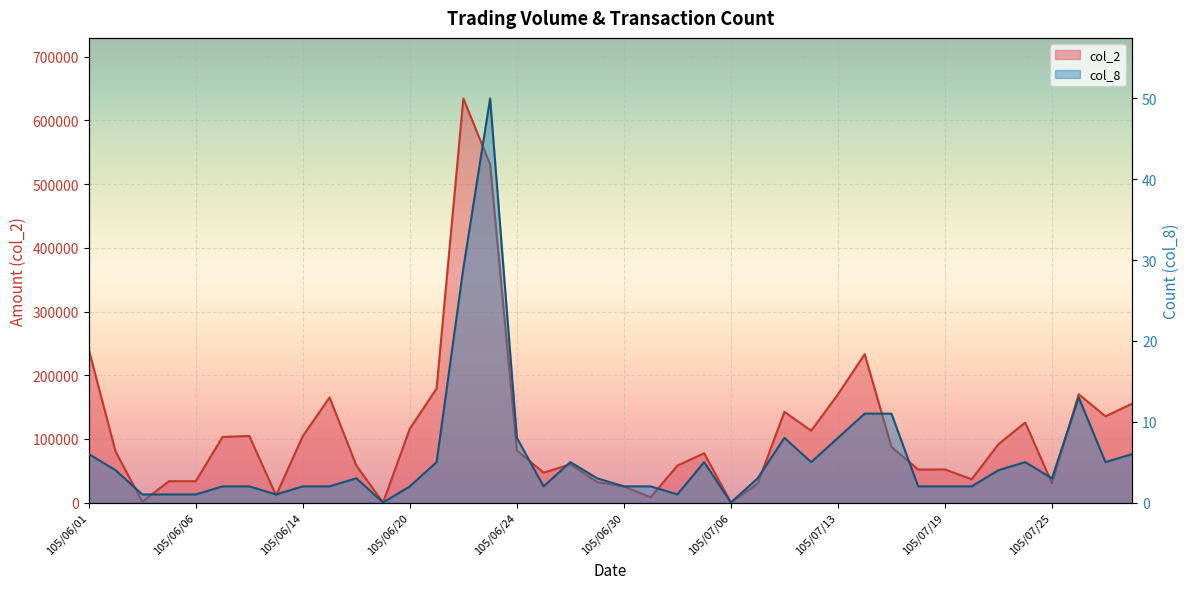

What is the value of the col_2 point at the 6th from the left?

103000